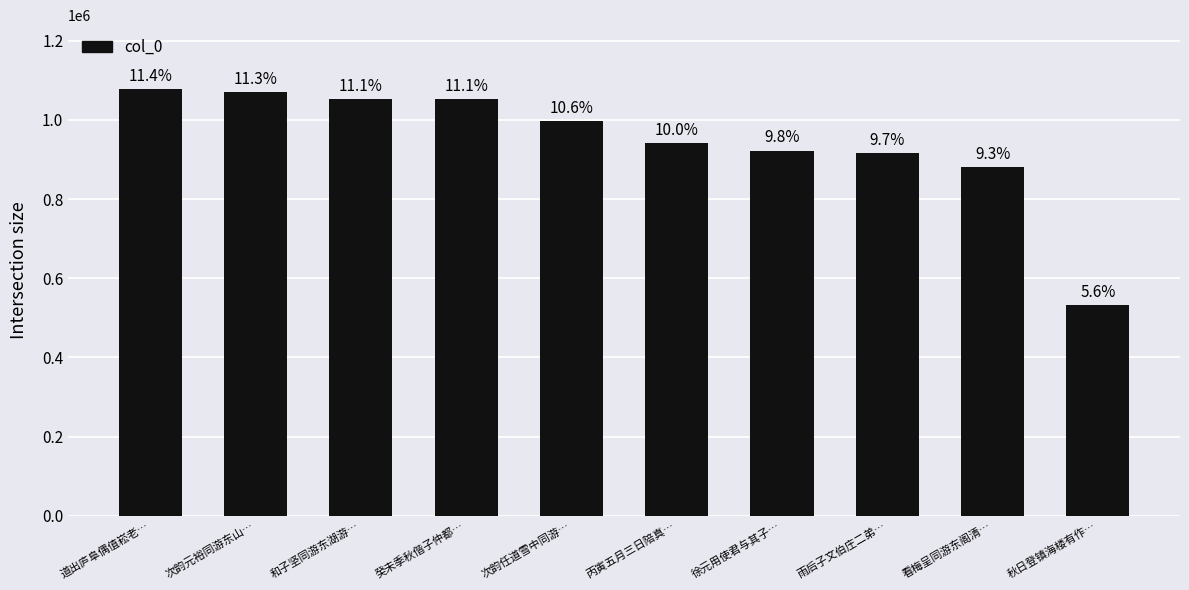

List the labels in order of value, smallest first.

秋日登镇海楼有作…, 看梅呈同游东阁清…, 雨后子文伯庄二弟…, 徐元用使君与其子…, 丙寅五月三日陪真…, 次韵任道雪中同游…, 癸未季秋偕子仲都…, 和子坚同游东湖游…, 次韵元裕同游东山…, 道出庐阜偶值崧老…